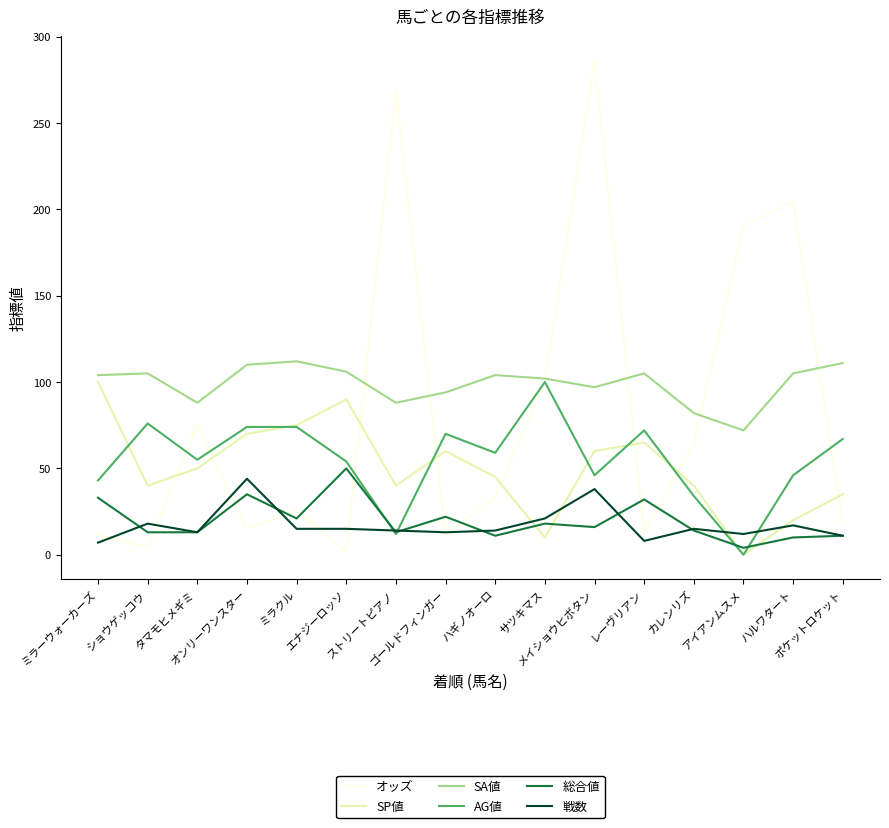

Where is the first local maximum for SP値?

エナジーロッソ